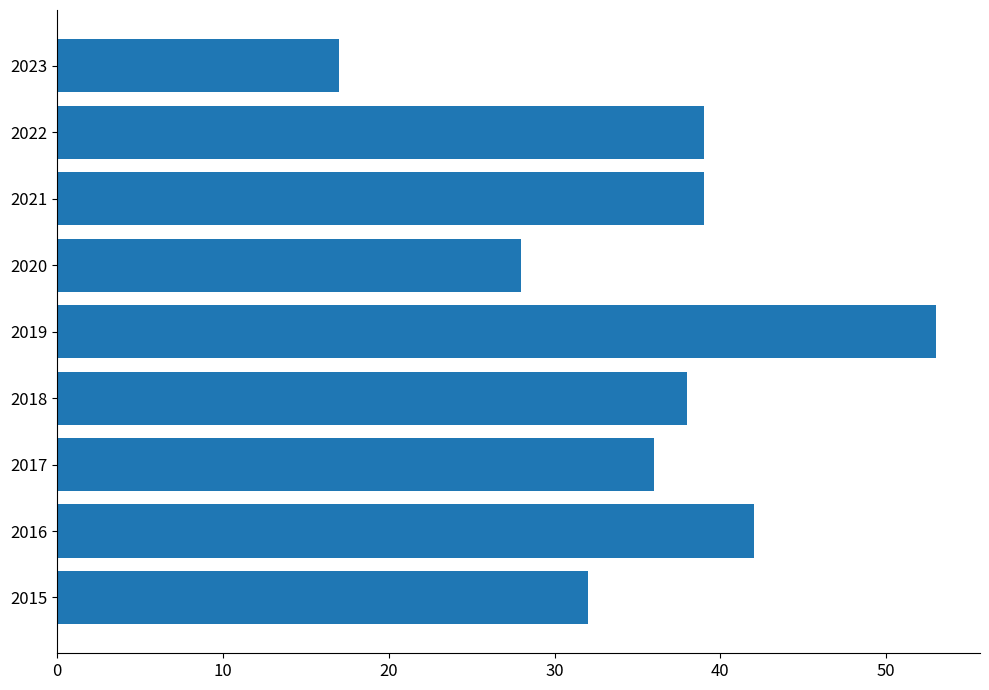

Does the chart contain stacked bars?

No